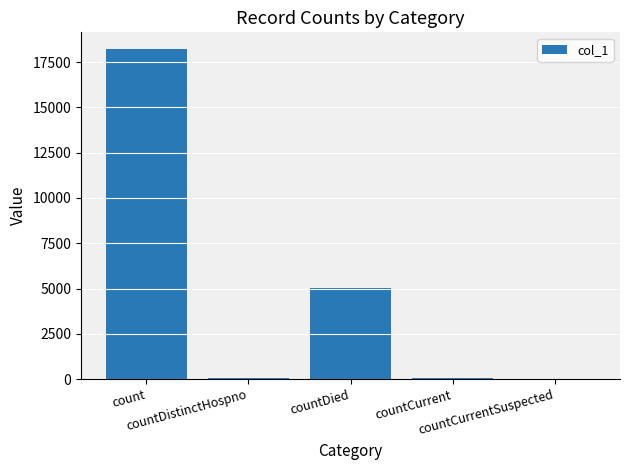

What is the sum of the values at countCurrentSuspected and countDied?

5036